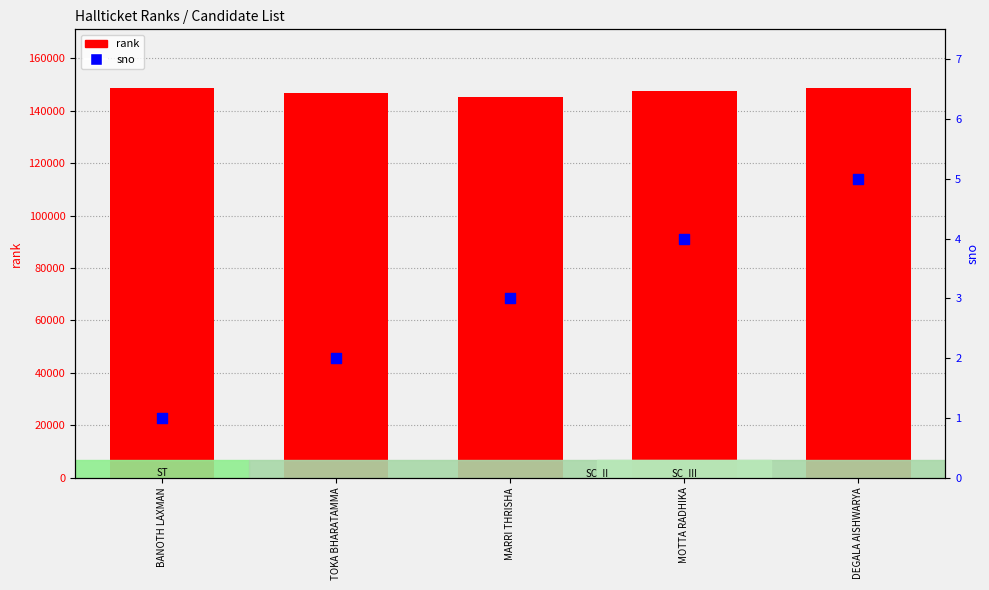

At which category is the sum across all series the highest?

BANOTH LAXMAN